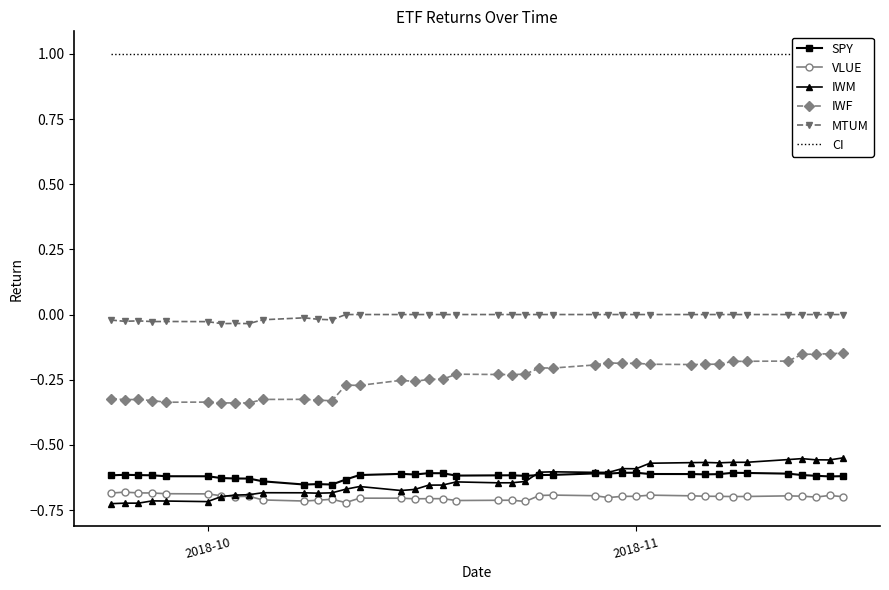

How many lines are shown in the chart?

6